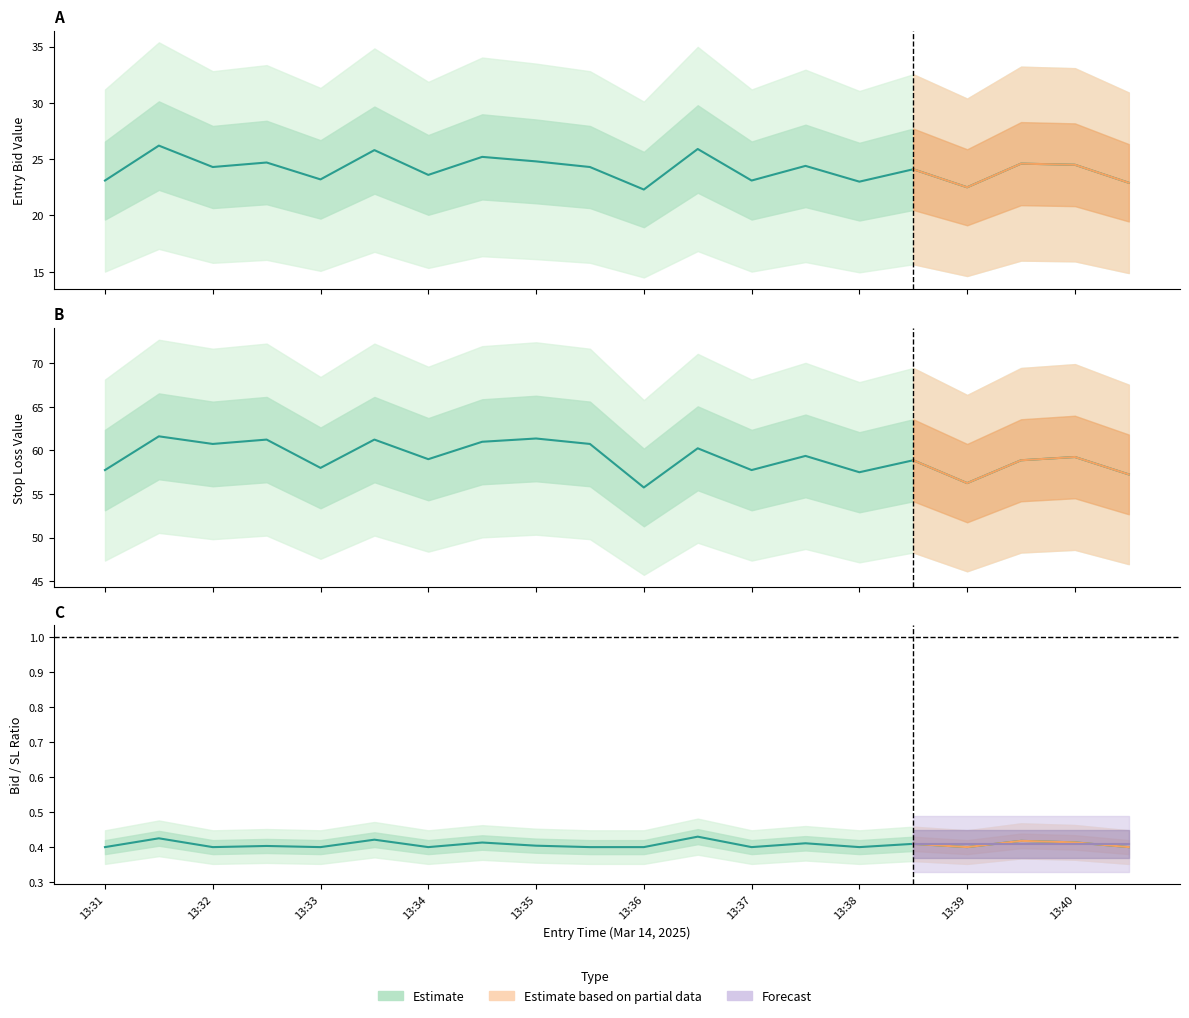

Reading left to right, transcribe all the data shown in this chart.

entry_bid: 23.1	26.2	24.3	24.7	23.2	25.8	23.6	25.2	24.8	24.3	22.3	25.9	23.1	24.4	23.0	24.1	22.5	24.6	24.5	22.9
sl: 57.8	61.6	60.8	61.2	58.0	61.2	59.0	61.0	61.4	60.8	55.8	60.2	57.8	59.4	57.5	58.9	56.2	58.9	59.2	57.2
Bid/SL Ratio: 0.4	0.4	0.4	0.4	0.4	0.4	0.4	0.4	0.4	0.4	0.4	0.4	0.4	0.4	0.4	0.4	0.4	0.4	0.4	0.4